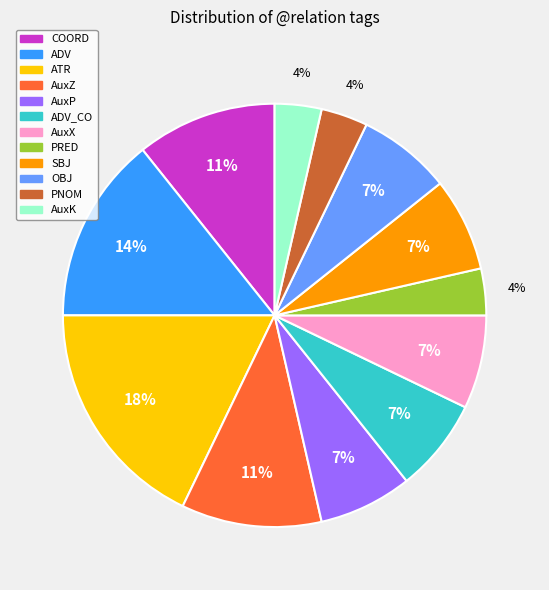

Is there a majority slice in this chart?

No